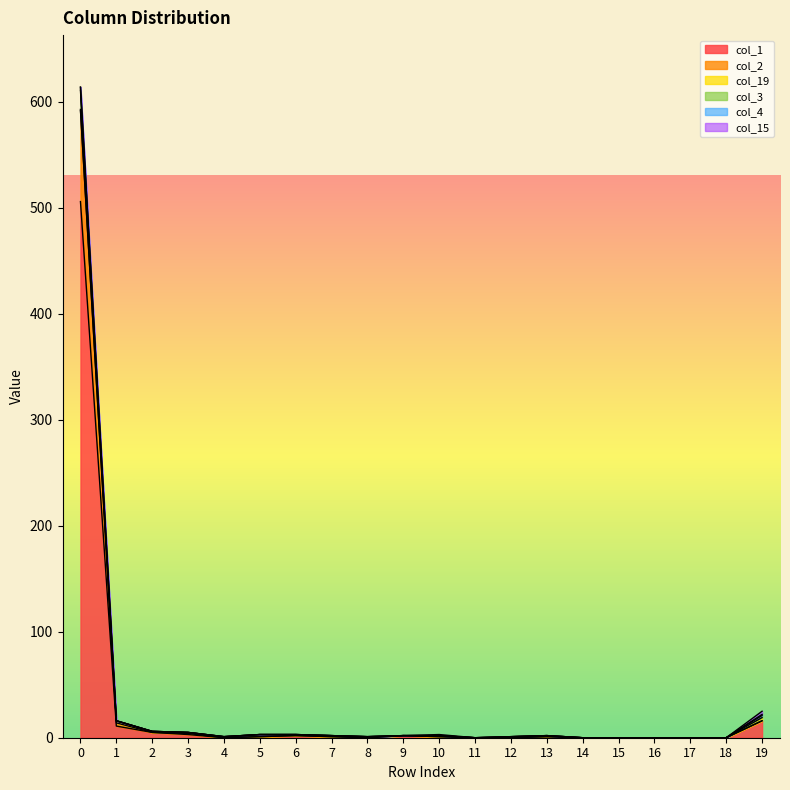

The value of col_1 at 5 is 2. True or false?

False